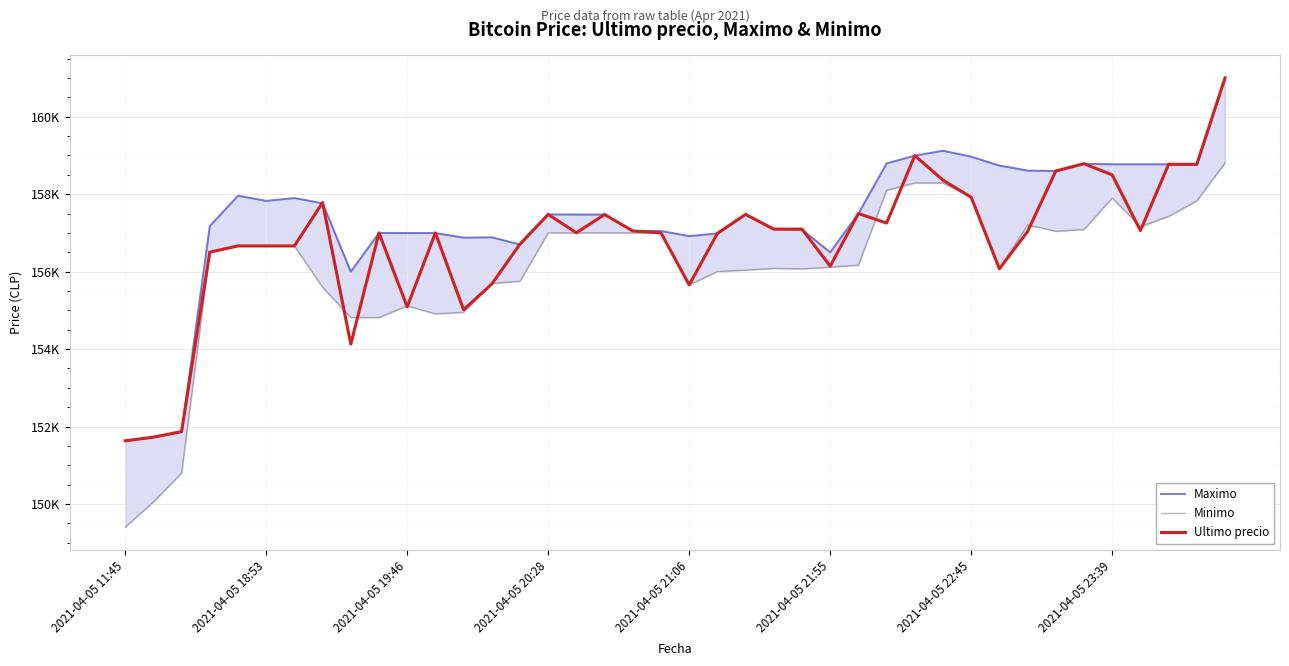

What is the value of the Maximo point at the 35th from the left?

158785